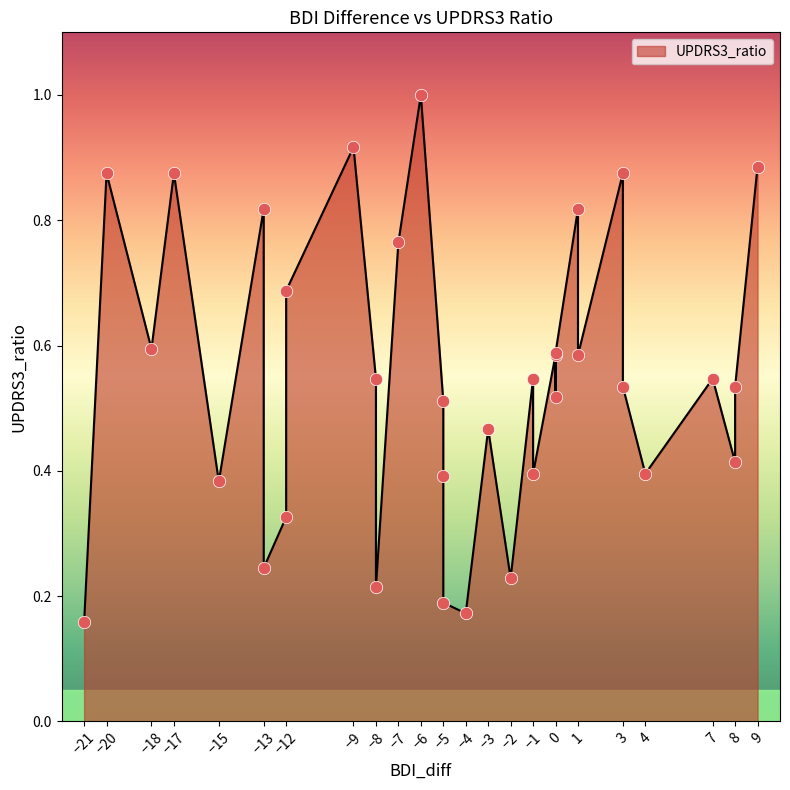

Between -2 and -5, which is larger?

-5